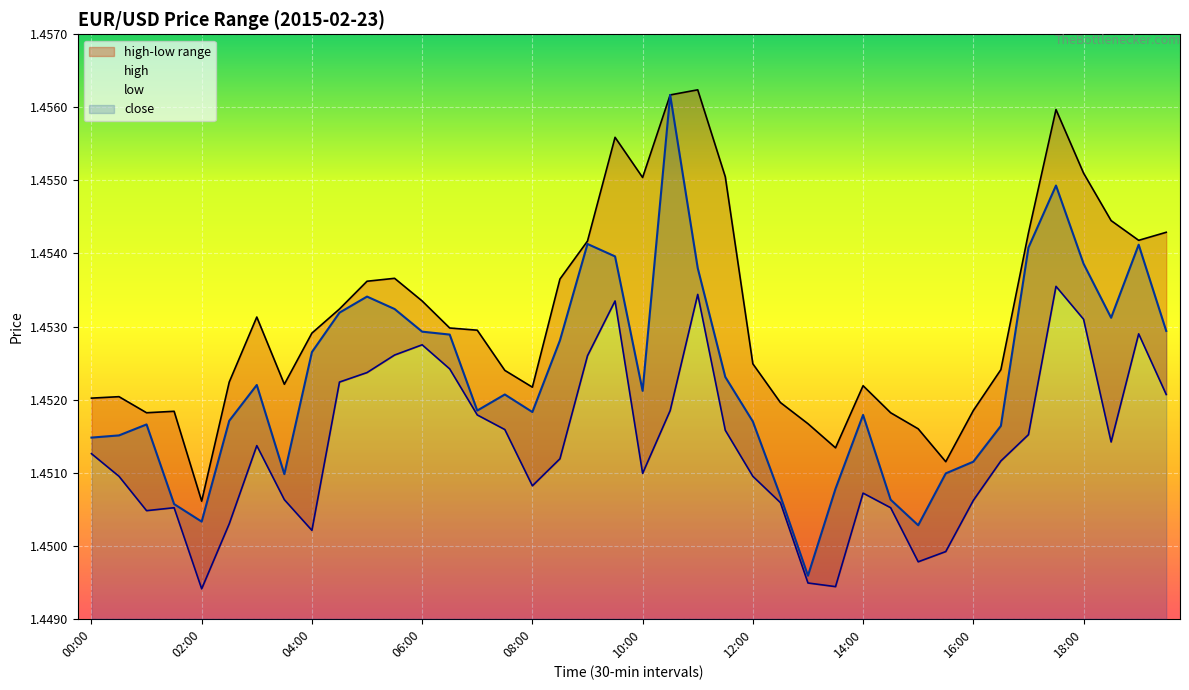

At which category does close reach its first local peak?

01:00